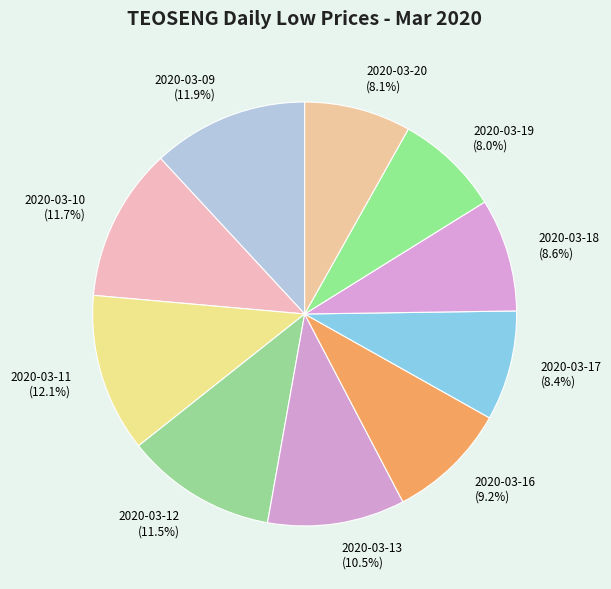

What portion of the pie excludes 2020-03-17?

91.6%